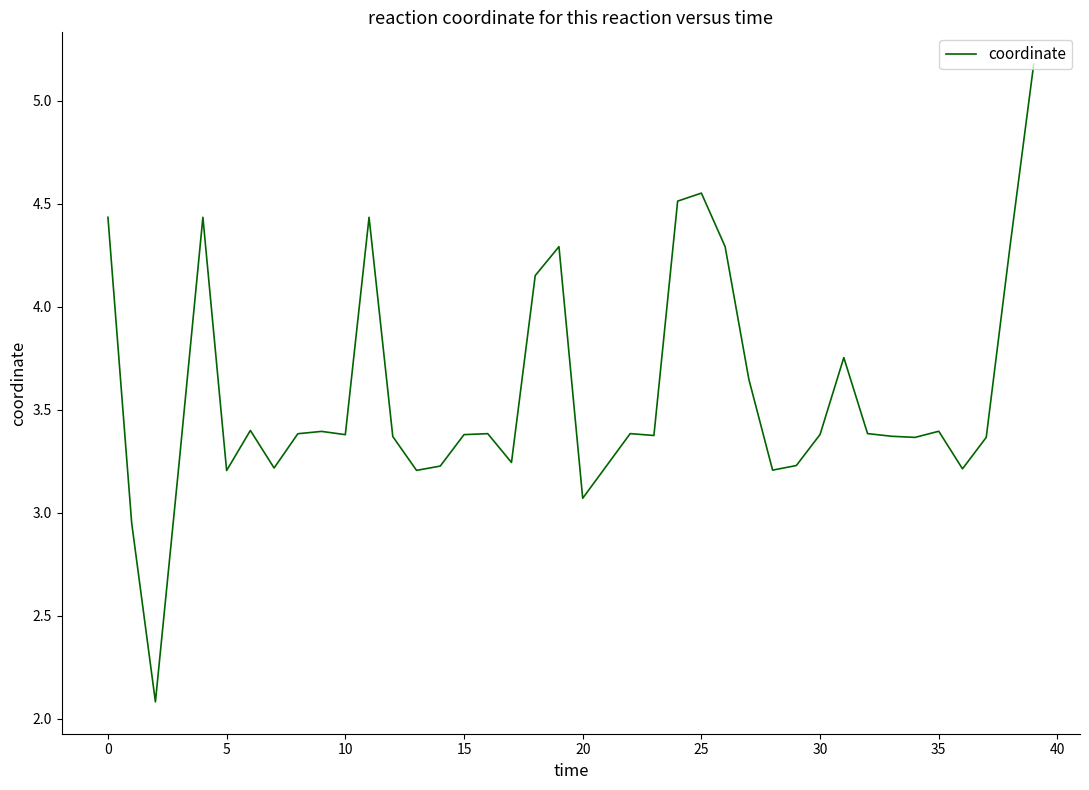

What is the greatest value displayed?

5.2